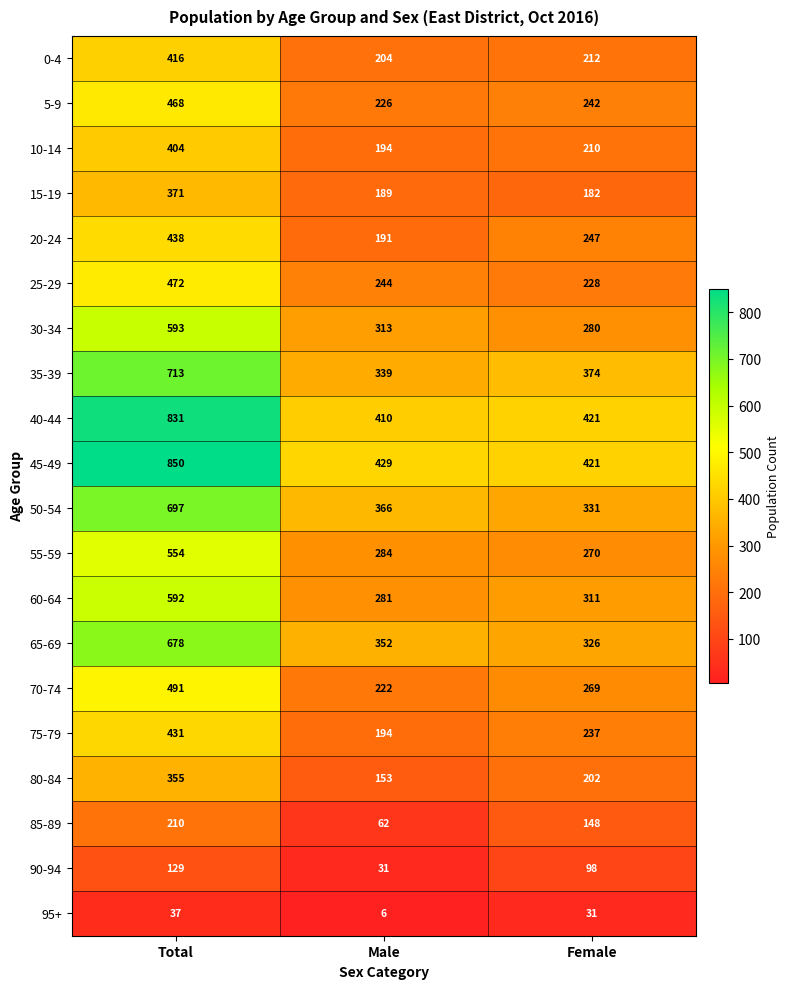

Which series has the widest spread of values?

45-49